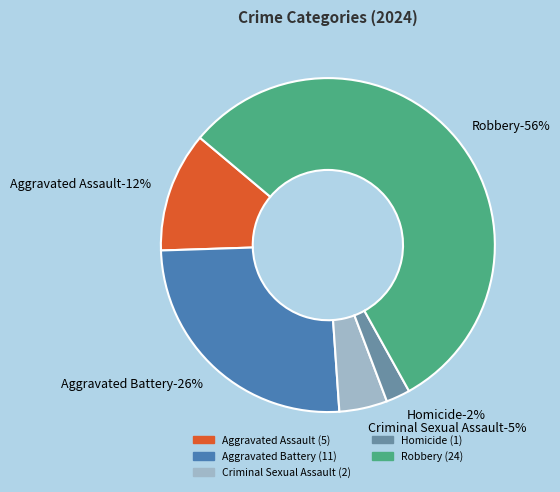

Do Criminal Sexual Assault and Homicide together represent more than half of the pie?

No